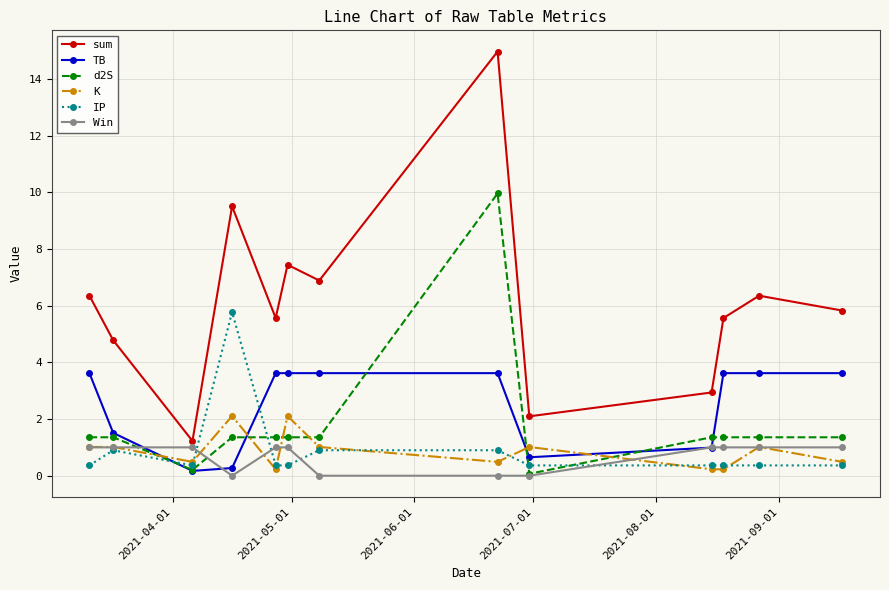

Does the chart have visible grid lines?

Yes